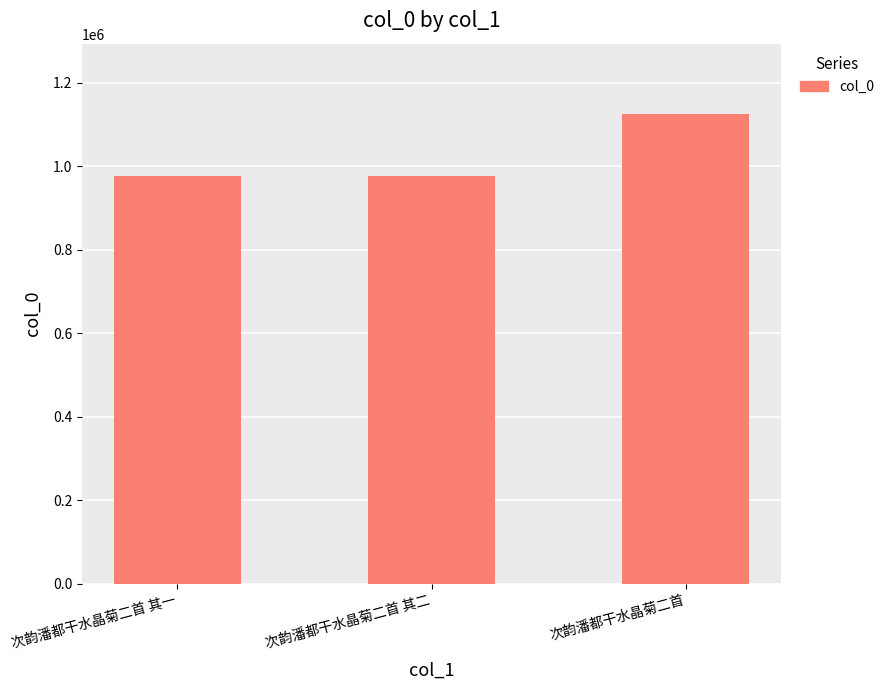

What value does the data have at 次韵潘都干水晶菊二首?

1124376